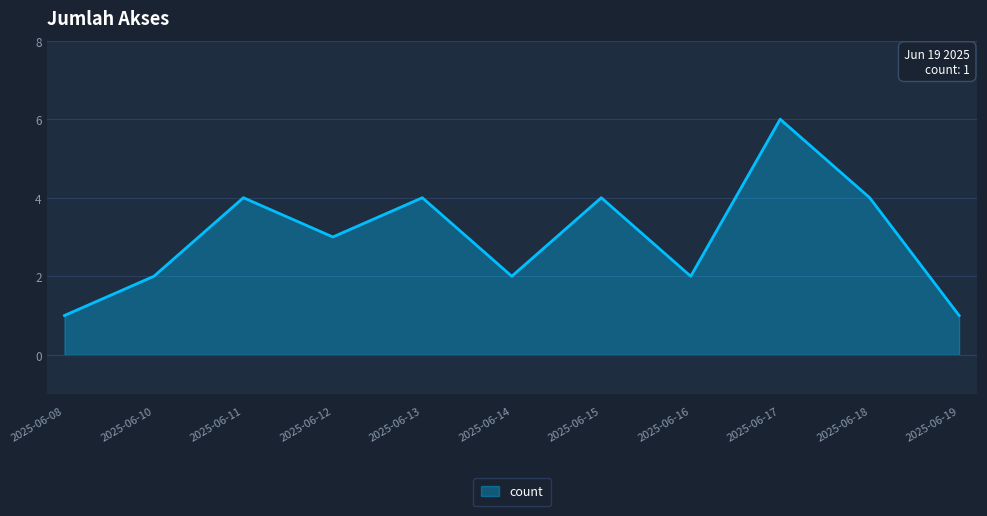

What is the maximum value shown in the chart?

6